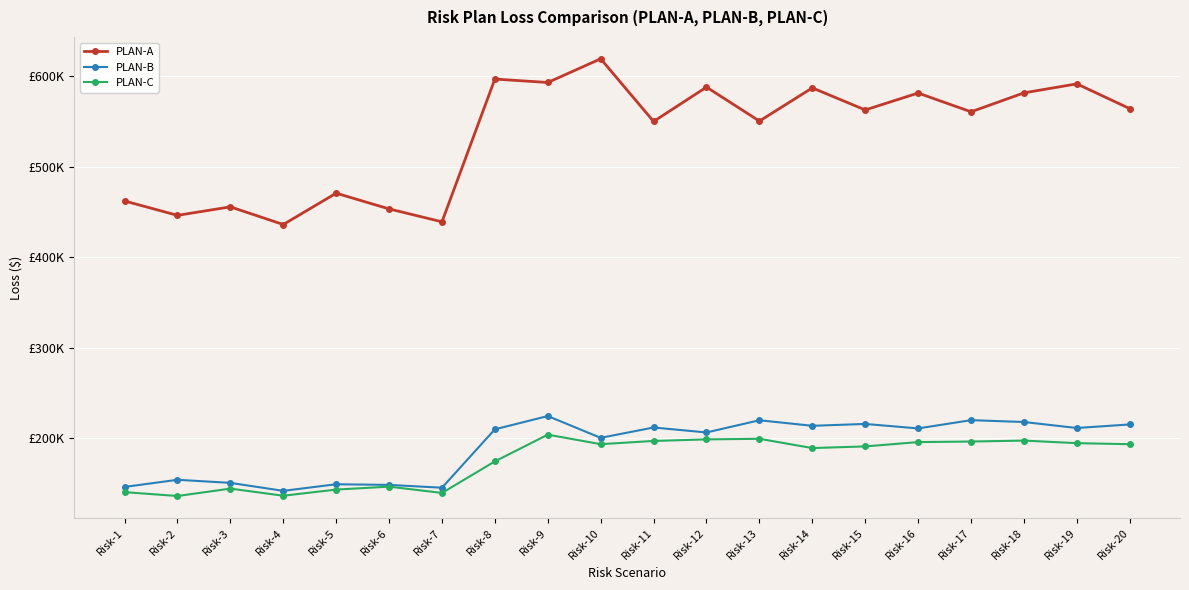

Which label corresponds to the largest value in the chart?

Risk-10